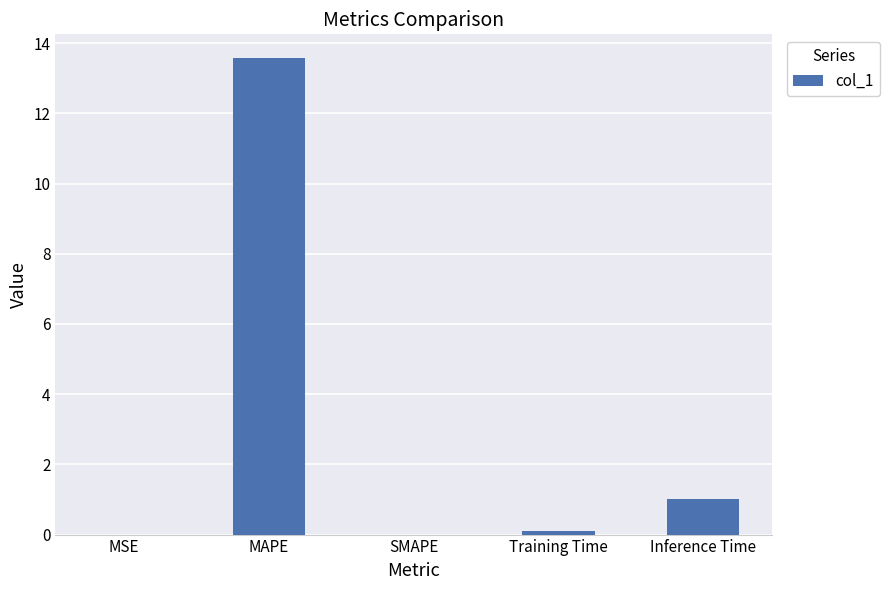

Does the chart contain stacked bars?

No